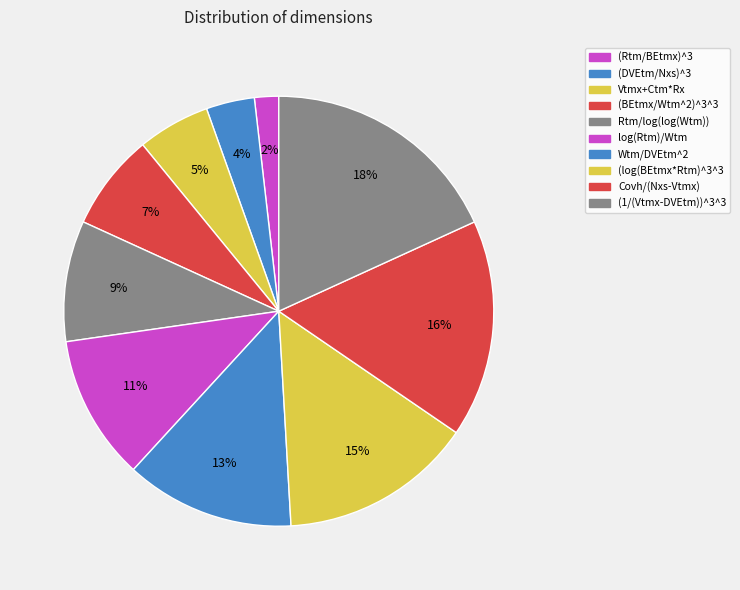

What is the ratio of the value at (BEtmx/Wtm^2)^3^3 to the value at Covh/(Nxs-Vtmx)?

0.4